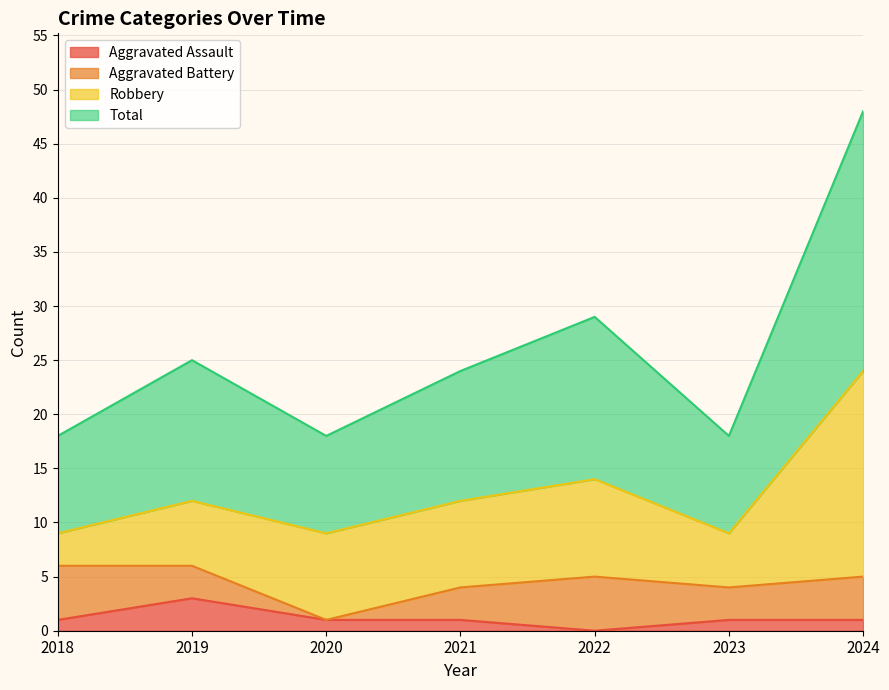

What is the difference between the Total values at 2020 and 2019?

7